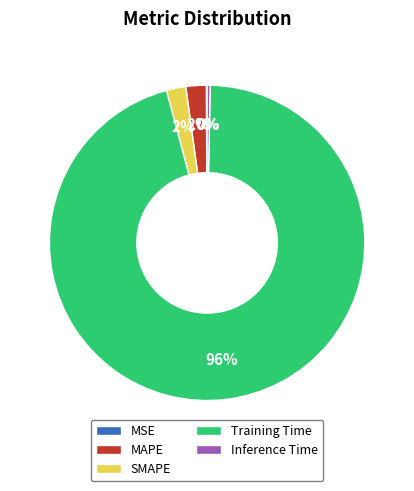

Combined, do SMAPE and MAPE account for over 50%?

No